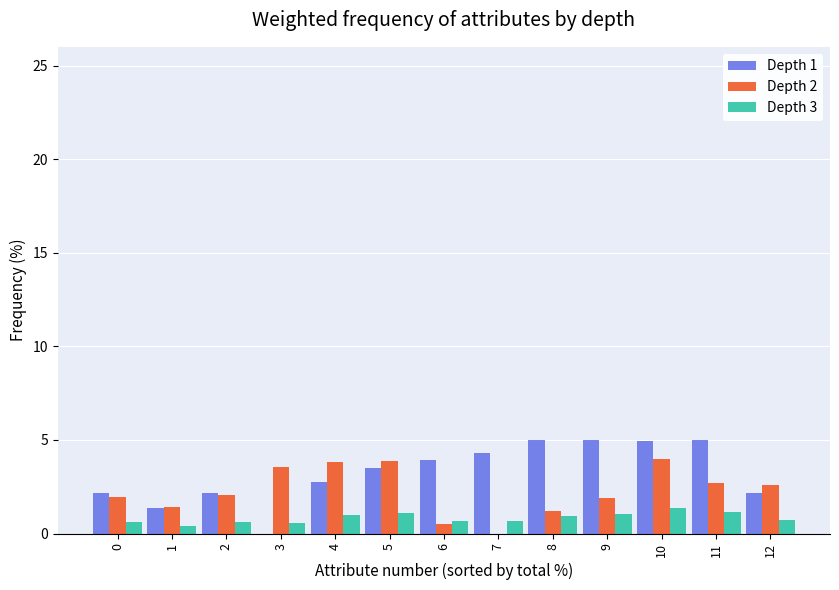

What is the greatest value displayed?

5.0